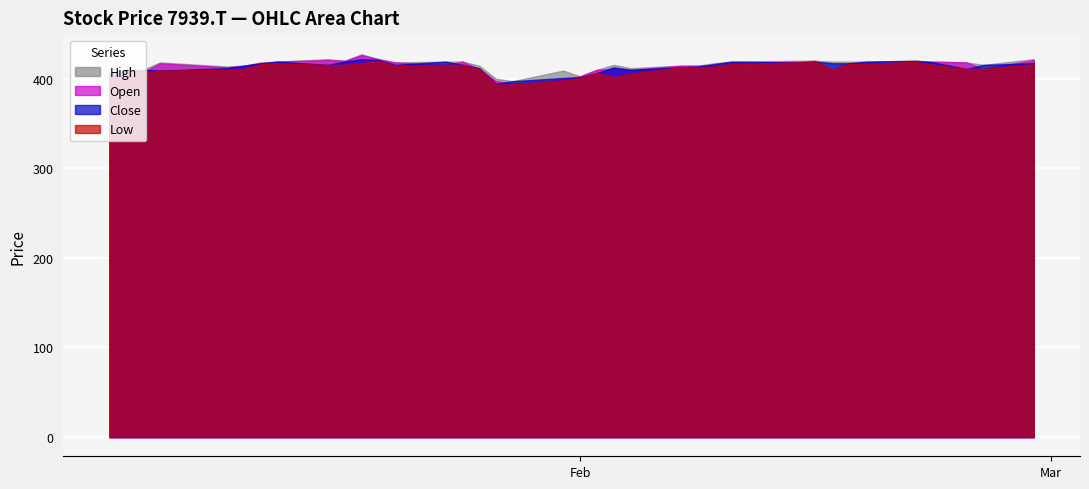

At which category is the sum across all series the highest?

2022-01-19